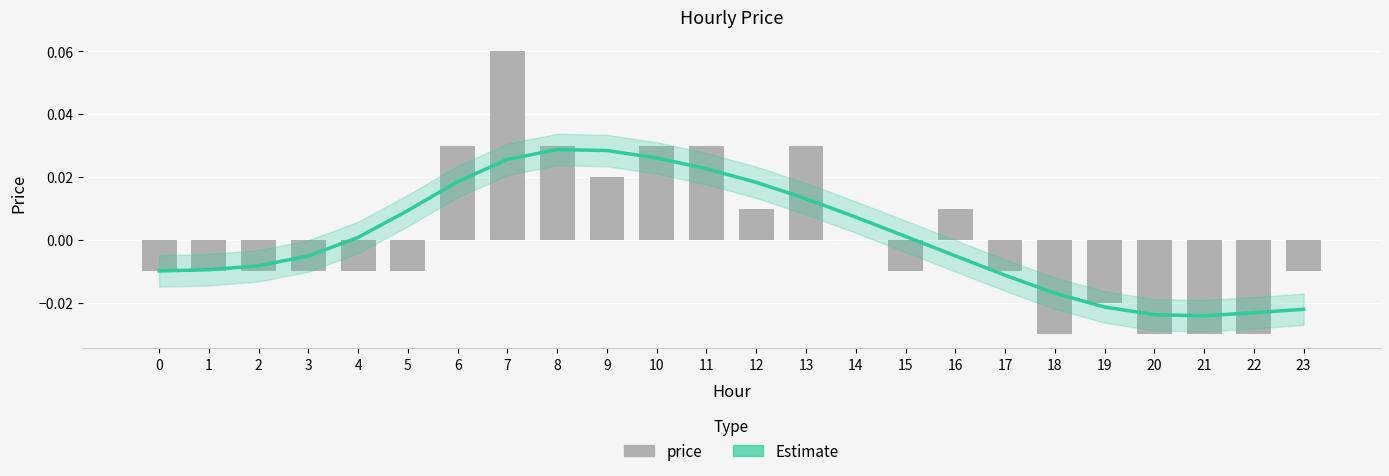

At which category does the chart reach its peak across all series?

7